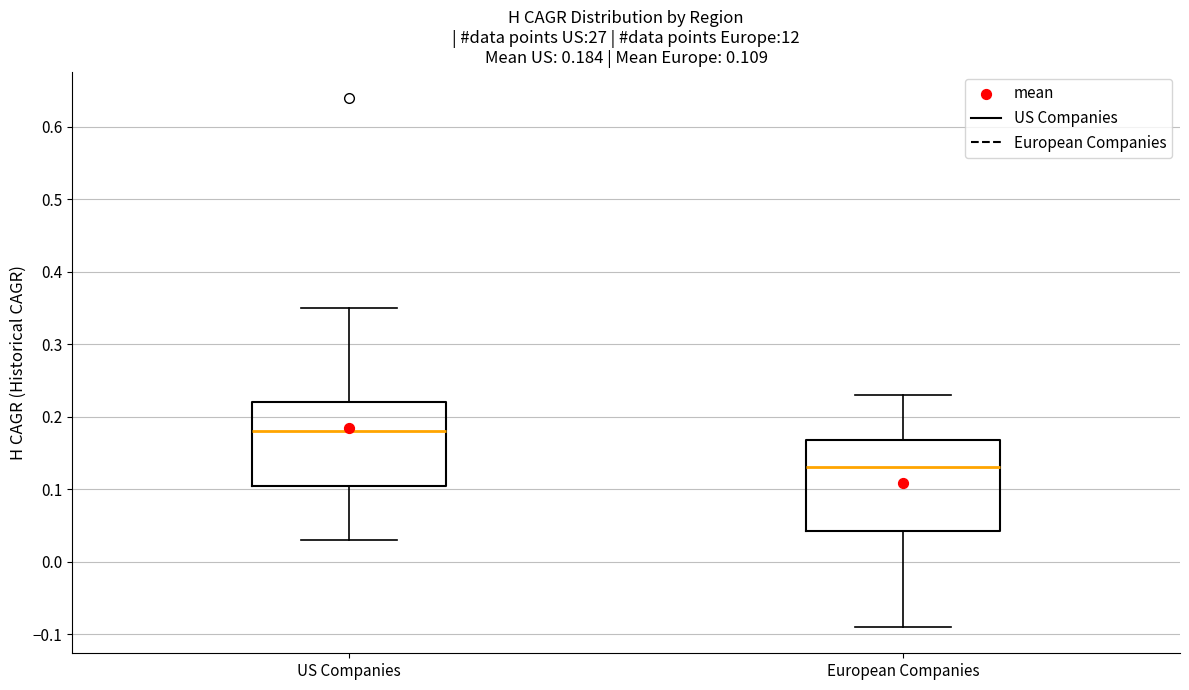

Which box has the lowest median line?

European Companies